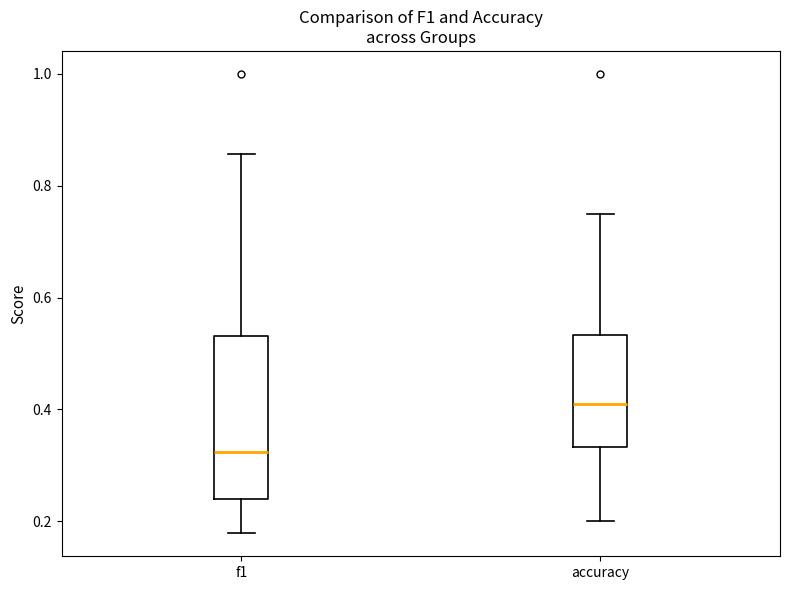

Which box's median line is the highest?

accuracy